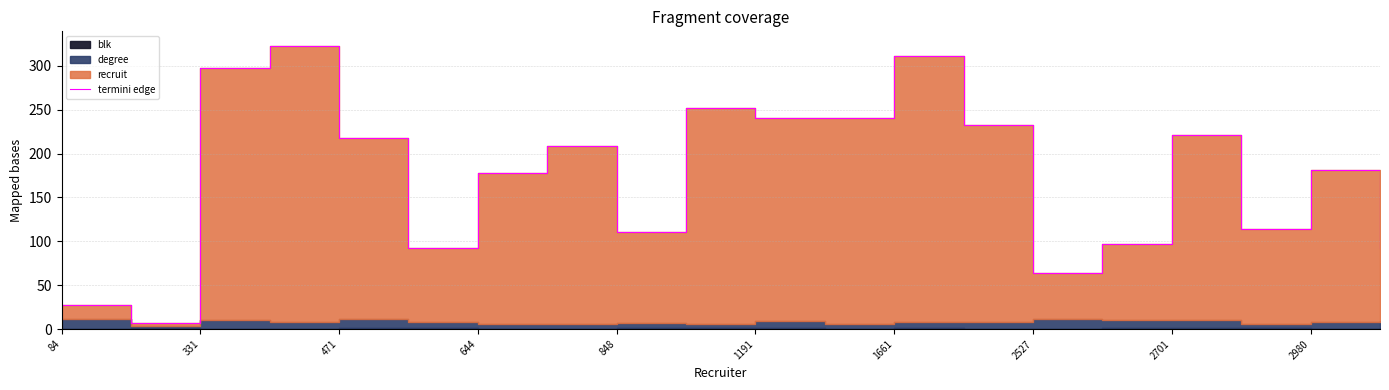

Rank the categories by value from lowest to highest.

331, 84, 14, 1191, 19, 15, 2701, 17, 1661, 18, 2527, 848, 16, 13, 10, 11, 2980, 471, 12, 644